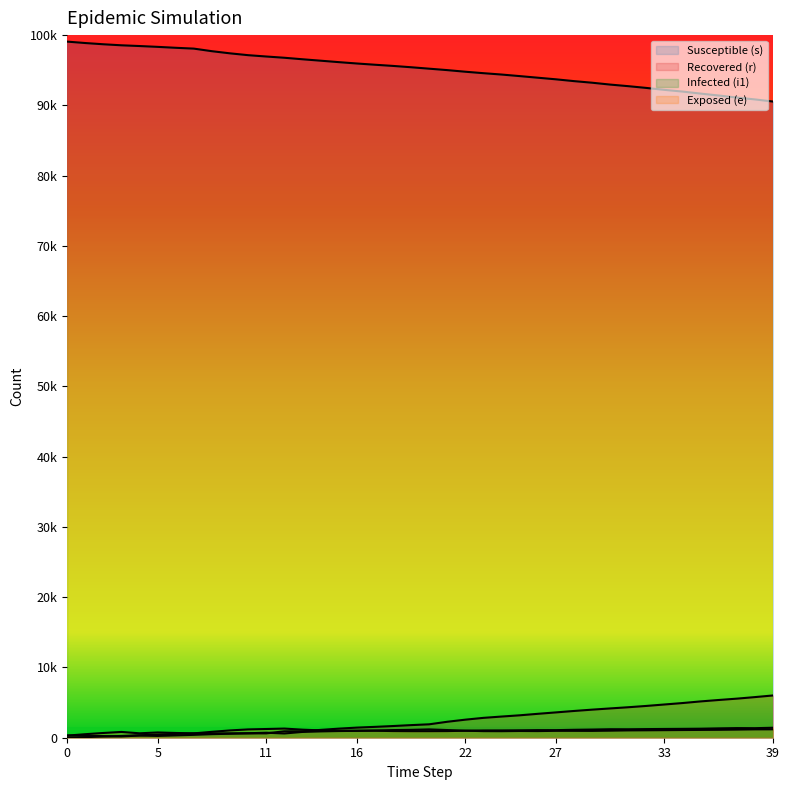

Count the number of data series in this chart.

4